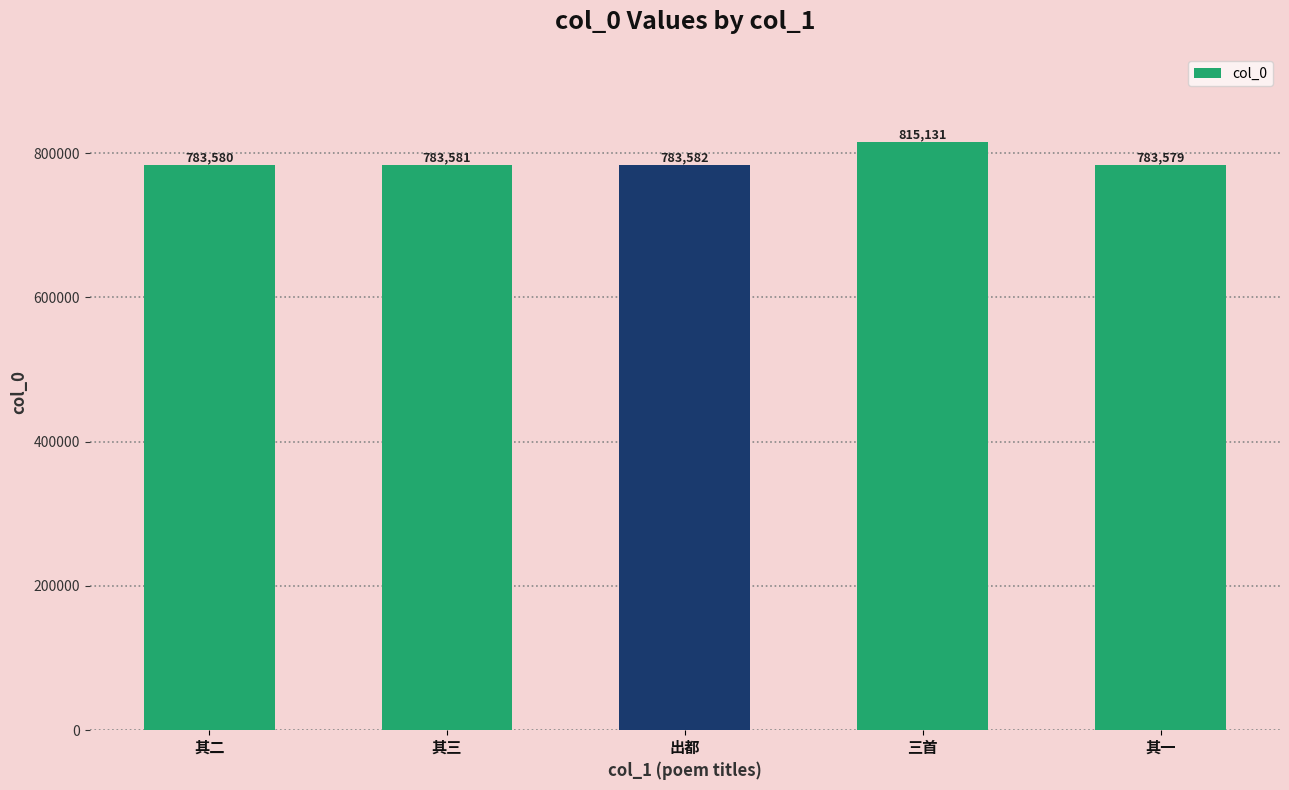

What is the smallest value displayed?

783579